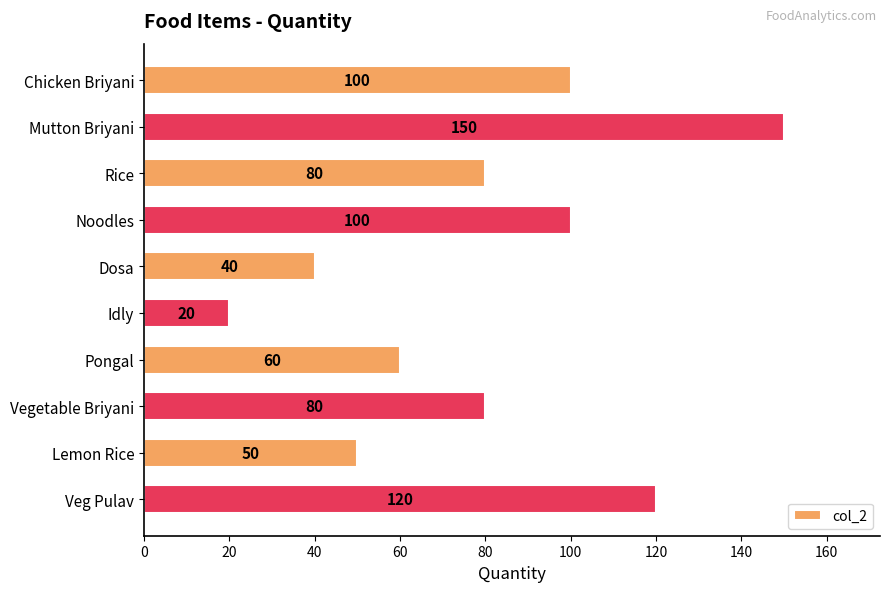

What is the difference between the values at Chicken Briyani and Dosa?

60